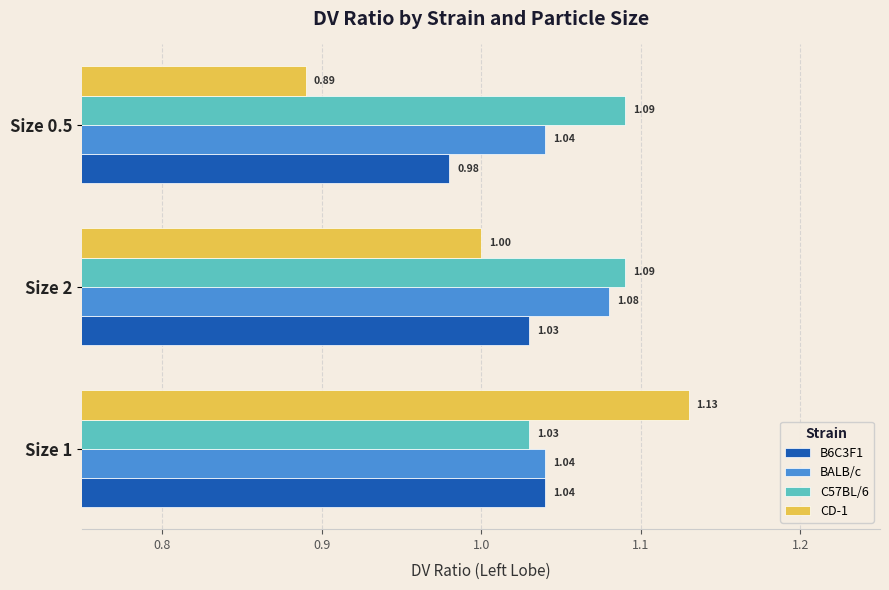

Rank the series at Size 2 from highest to lowest value.

C57BL/6, BALB/c, B6C3F1, CD-1